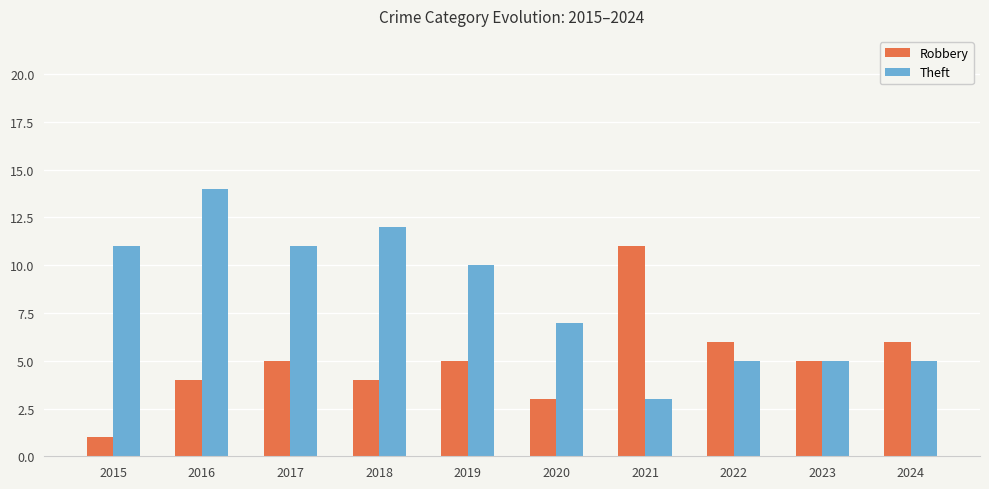

What is the total value across all series at 2016?

18